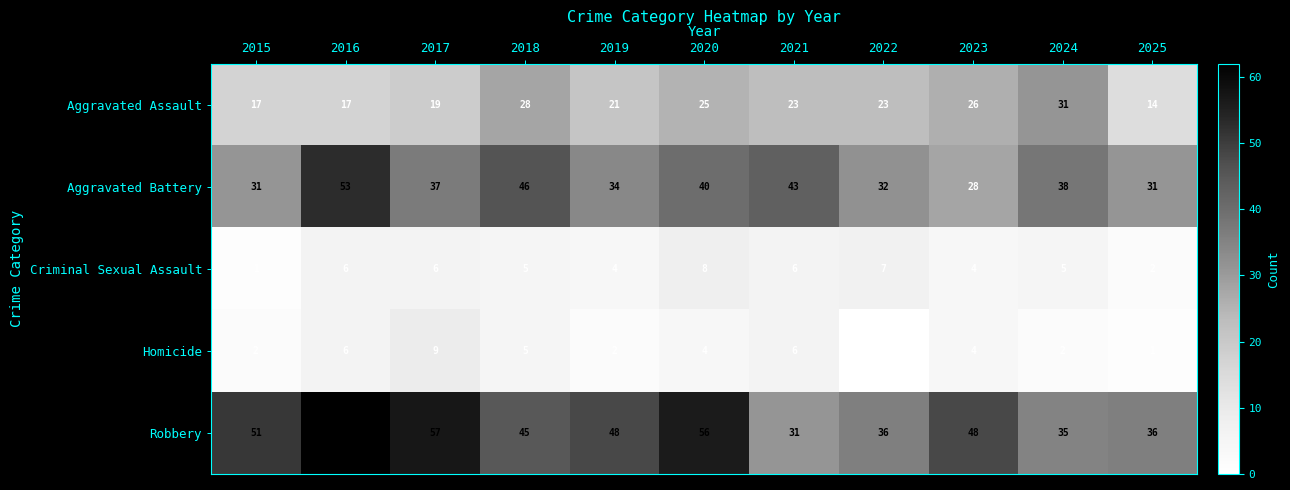

How many categories are shown in the chart?

11